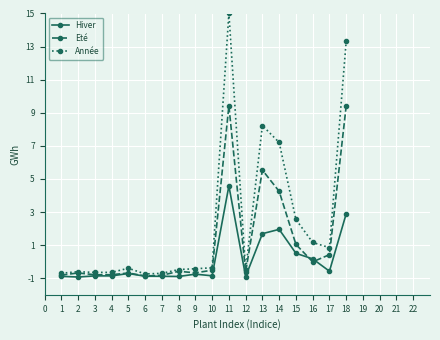

How many series are shown in this chart?

3